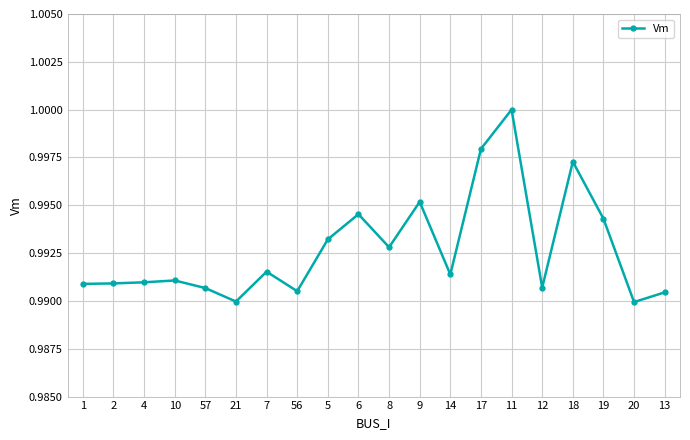

How many lines are shown in the chart?

1